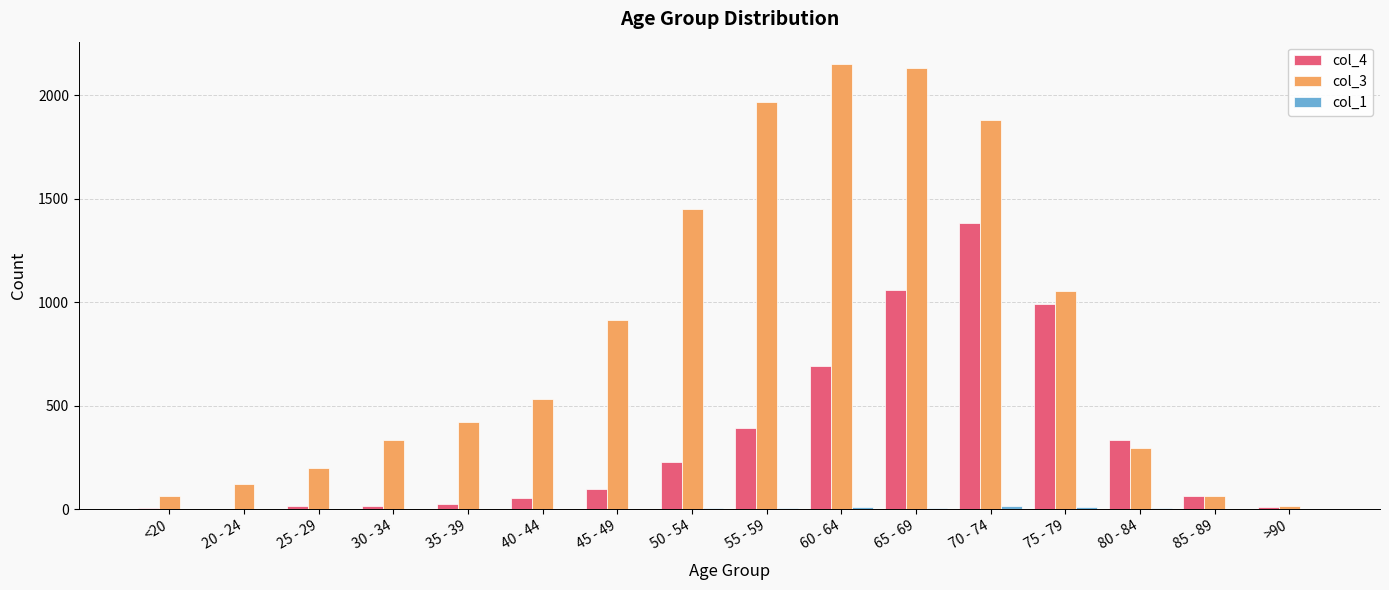

What is the sum of the col_4 values at 85 - 89 and 20 - 24?

66